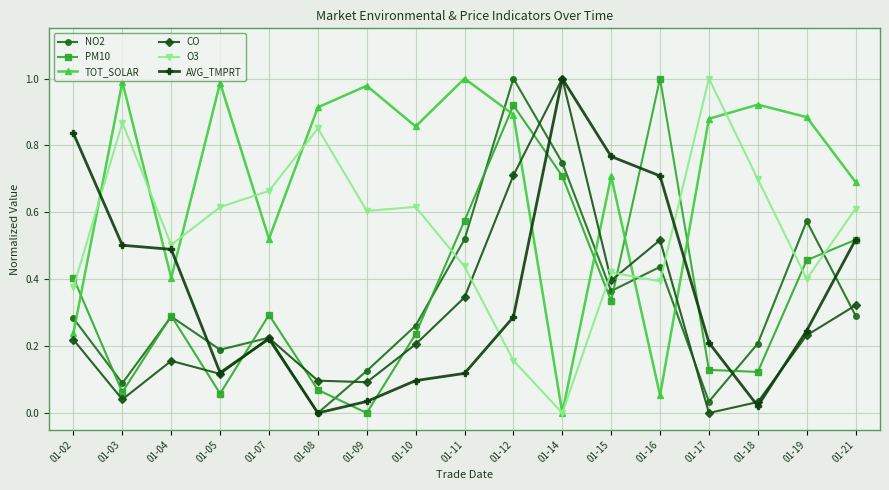

What is the sum of all PM10 values?

6.2